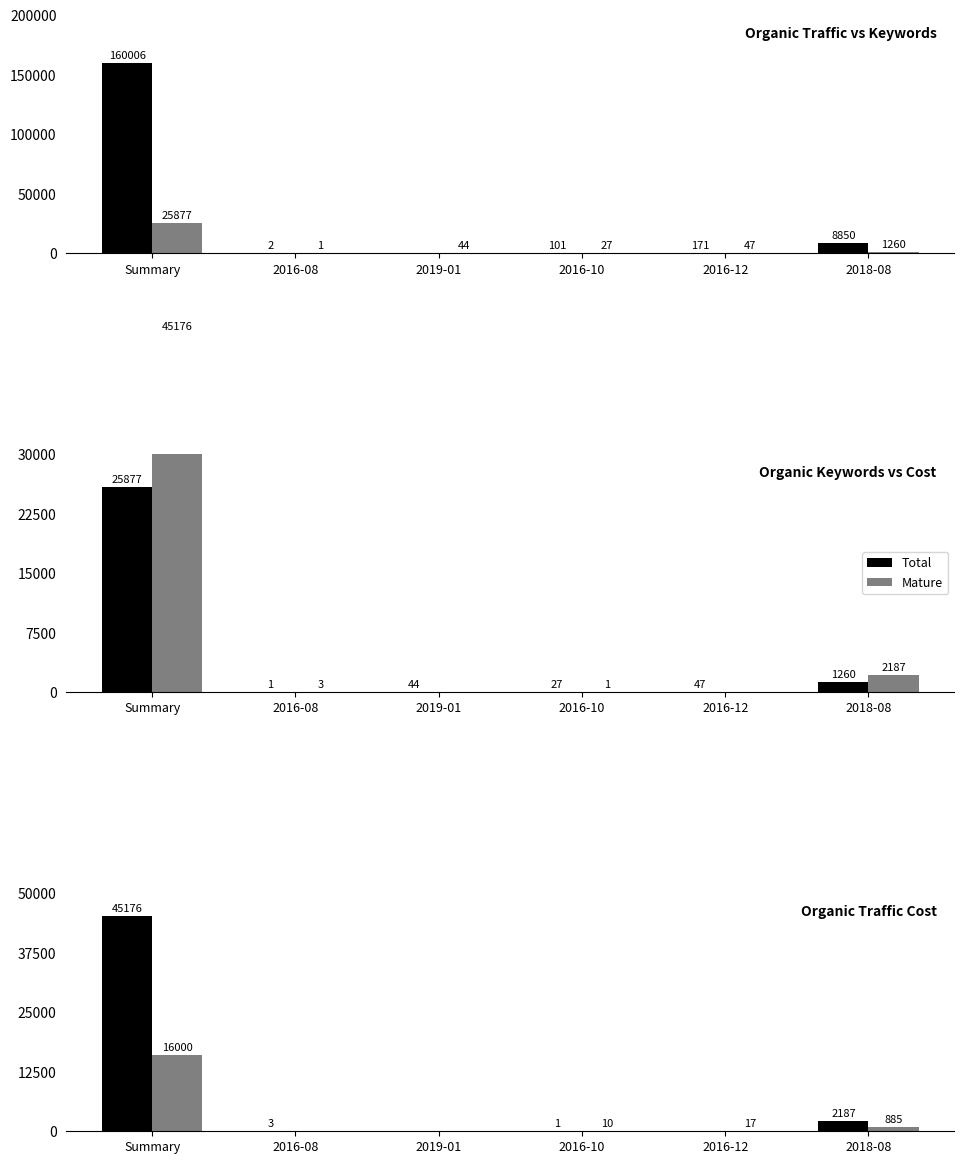

The value of Total at 2016-12 is 19491. True or false?

False